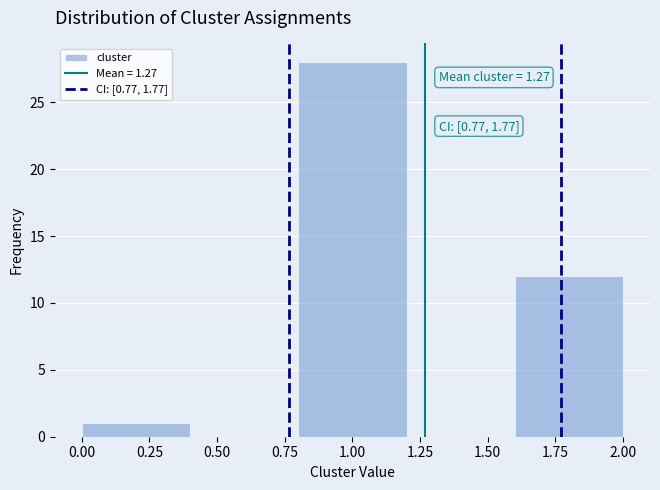

Over which range of the x-axis is the bar tallest?

0.8 to 1.2